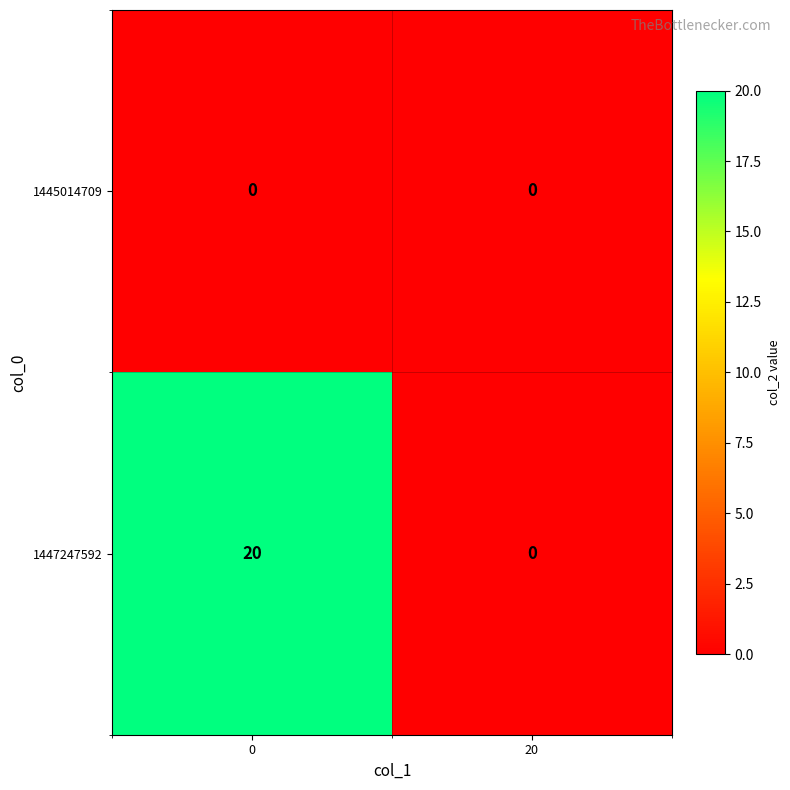

Reading left to right, transcribe all the data shown in this chart.

1445014709: 0	0
1447247592: 20	0